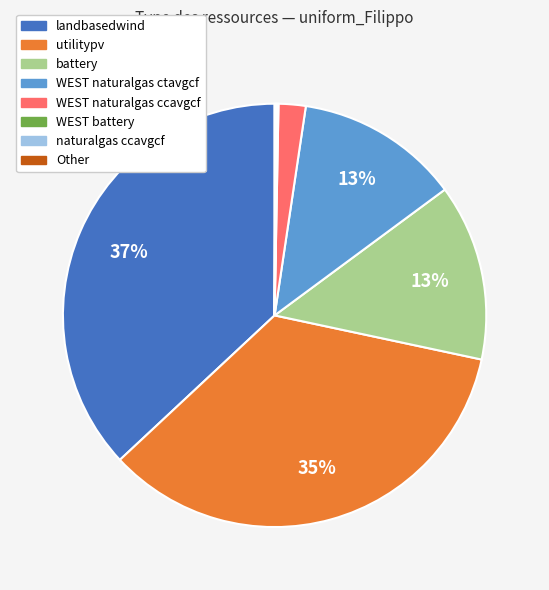

What is the largest slice in the pie chart?

landbasedwind